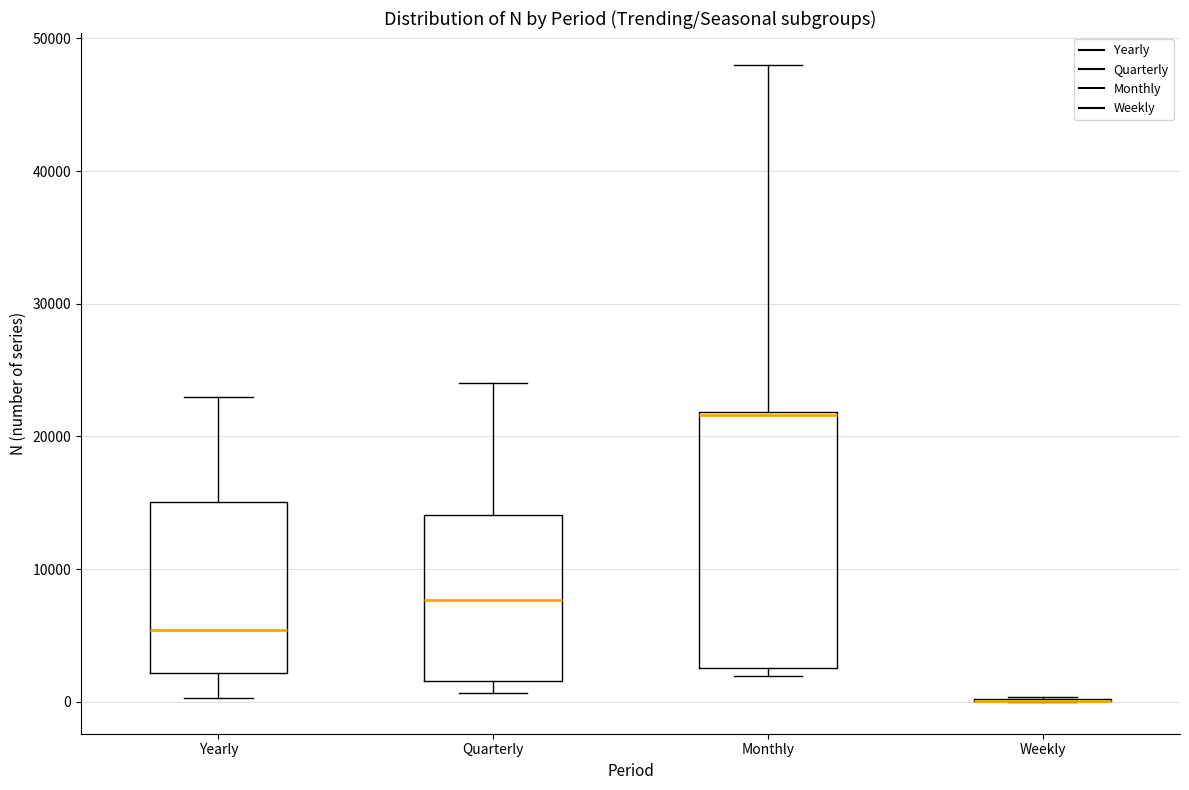

Where is the lower edge of the box for Monthly on the y-axis? The values are not printed on the chart, so give them approximately, as read against the axis.

3000